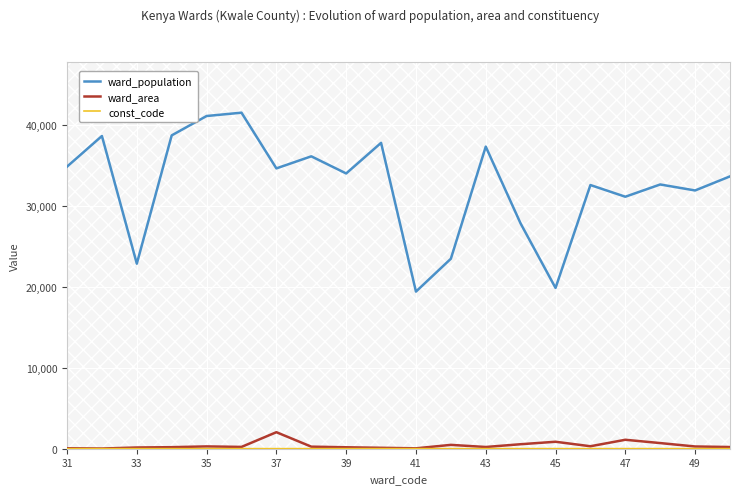

What is the maximum value for ward_area?

2040.4